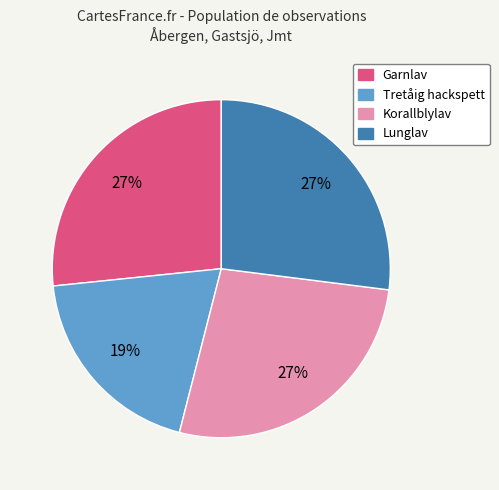

To the nearest percent, what is the combined percentage of Lunglav and Garnlav?

54%